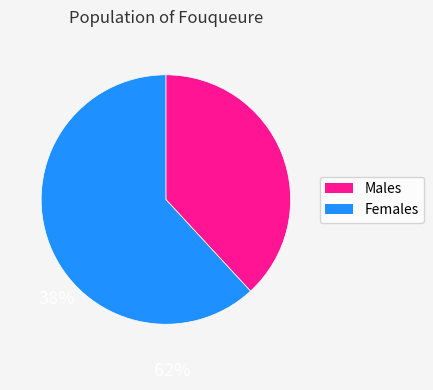

Do Males and Females together represent more than half of the pie?

Yes